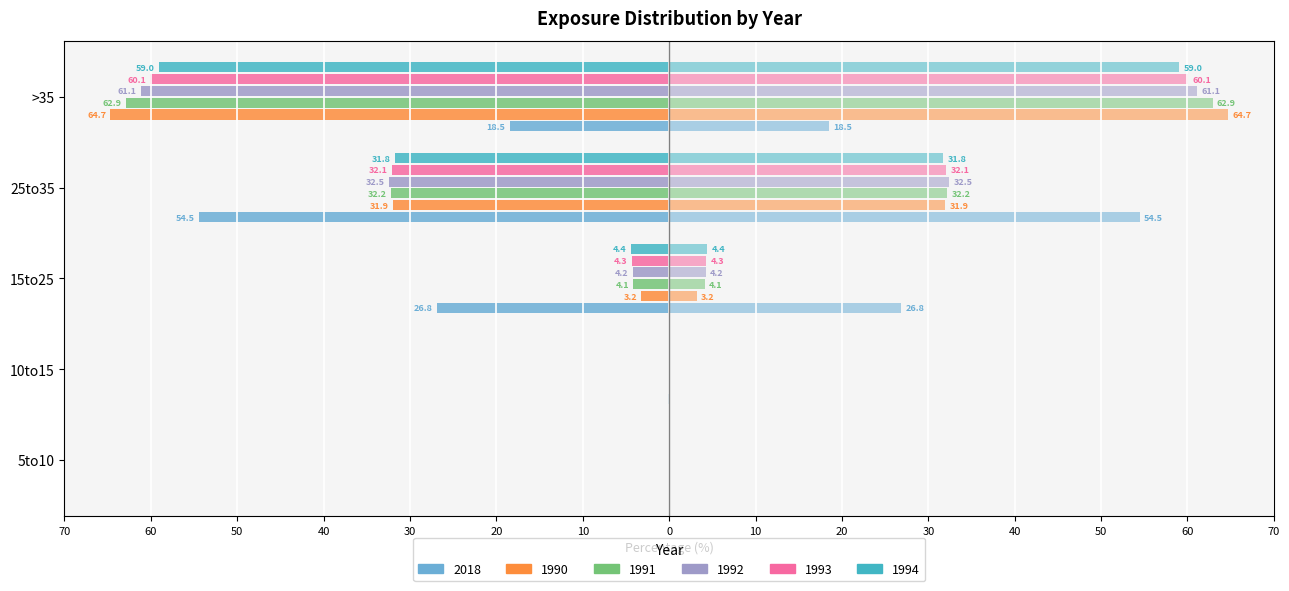

Which series has the largest range (max minus min)?

1990